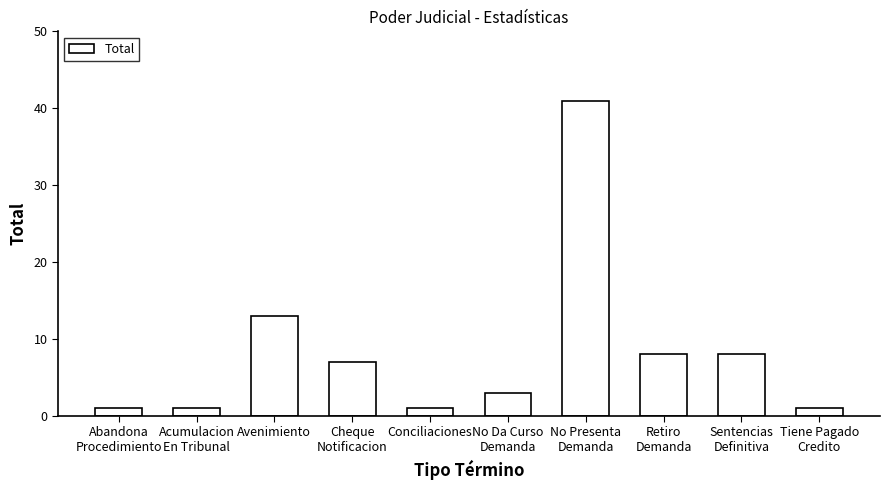

What is the label of the 10th bar from the left?

Tiene Pagado
Credito